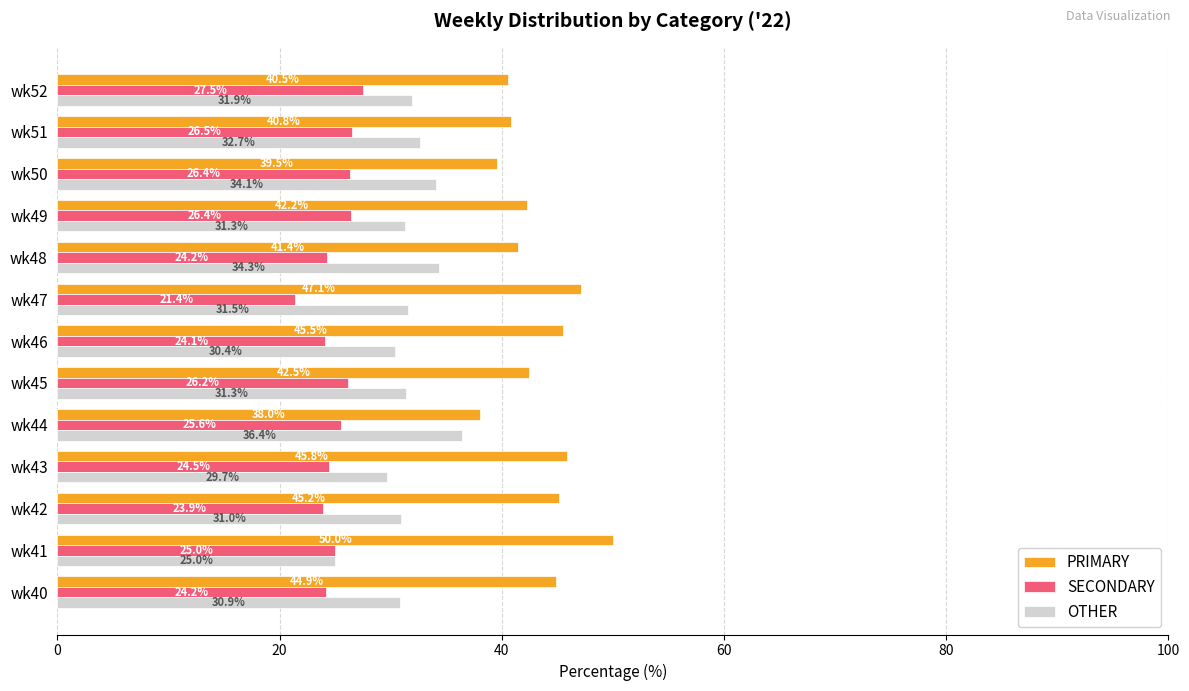

Which series has the largest total across all categories?

PRIMARY